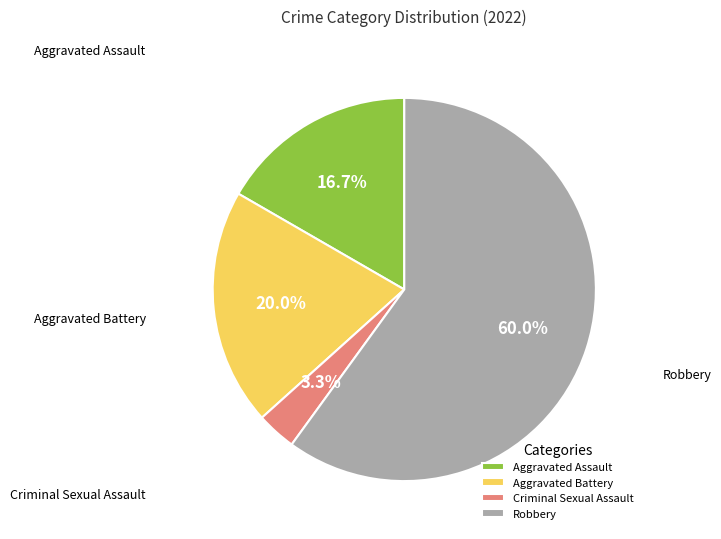

How many segments does this pie chart have?

4